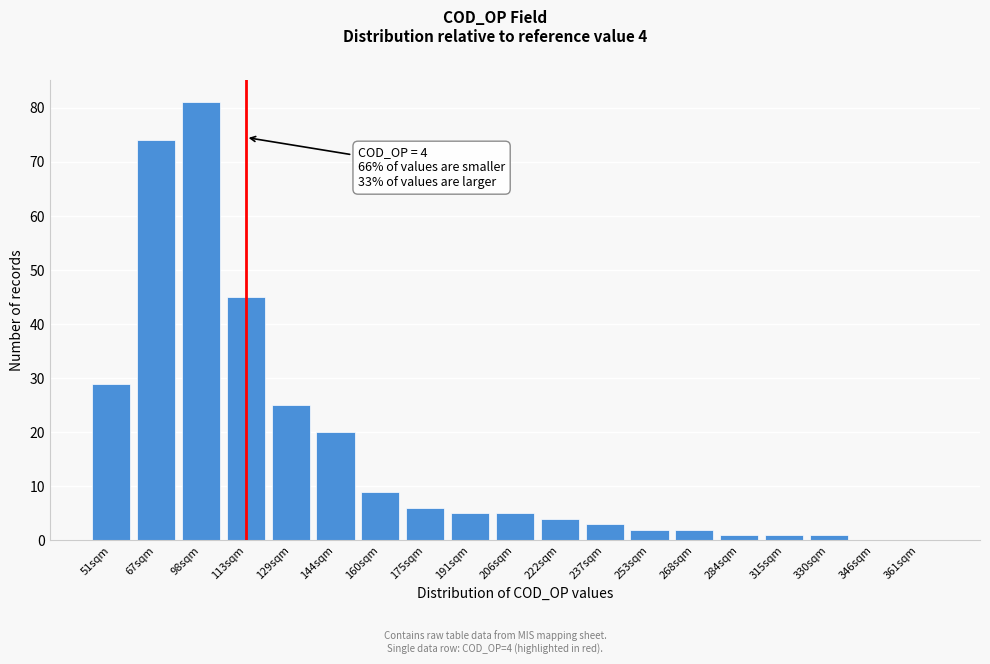

Reading left to right, extract all data points from this chart.

51sqm=29	67sqm=74	98sqm=81	113sqm=45	129sqm=25	144sqm=20	160sqm=9	175sqm=6	191sqm=5	206sqm=5	222sqm=4	237sqm=3	253sqm=2	268sqm=2	284sqm=1	315sqm=1	330sqm=1	346sqm=0	361sqm=0